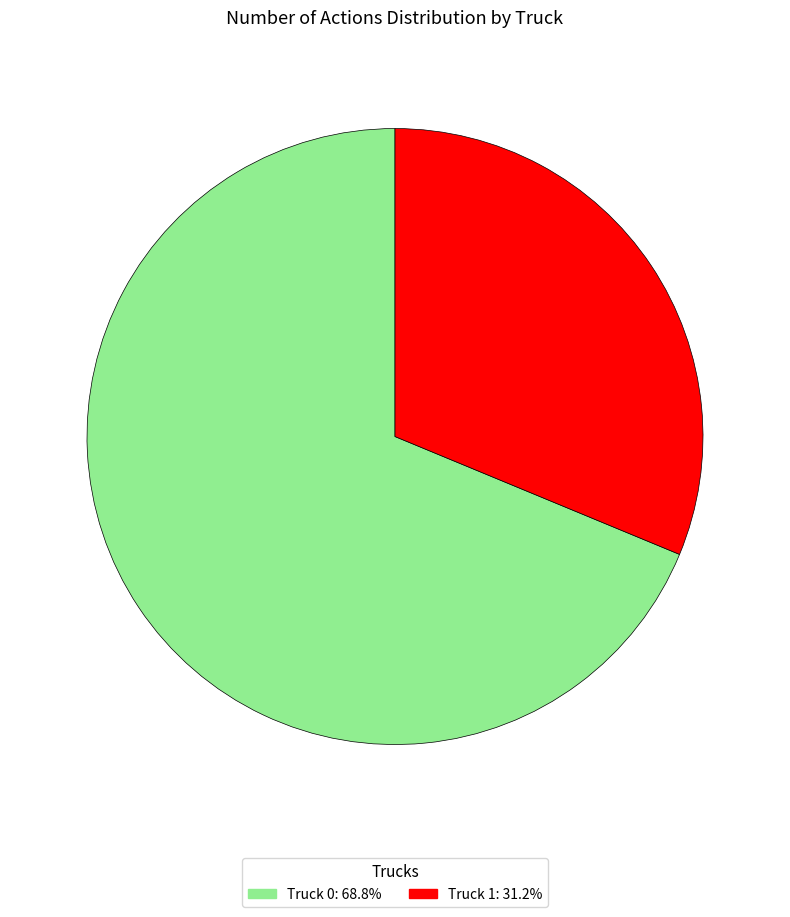

The Truck 1 slice represents 20% of the pie. True or false?

False